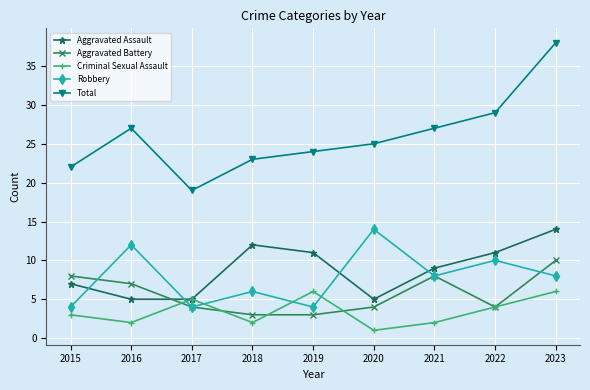

True or false: Total and Robbery cross at least once.

False